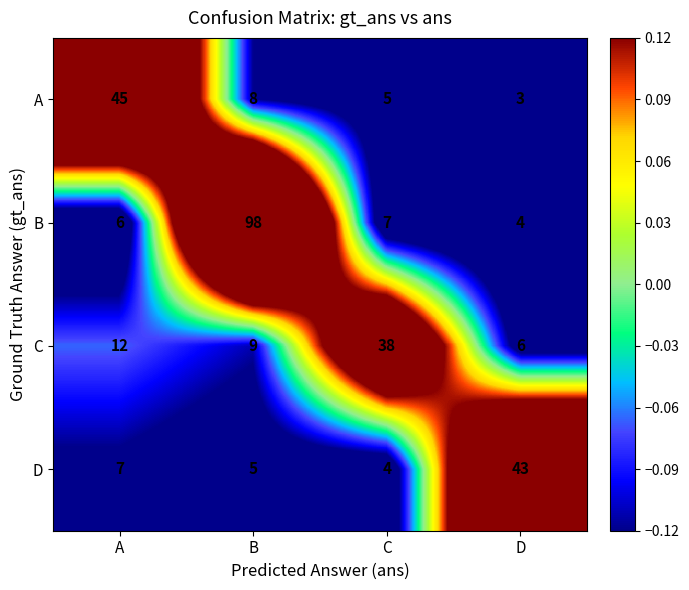

What is the approximate value of B at A, to the nearest 10?

10